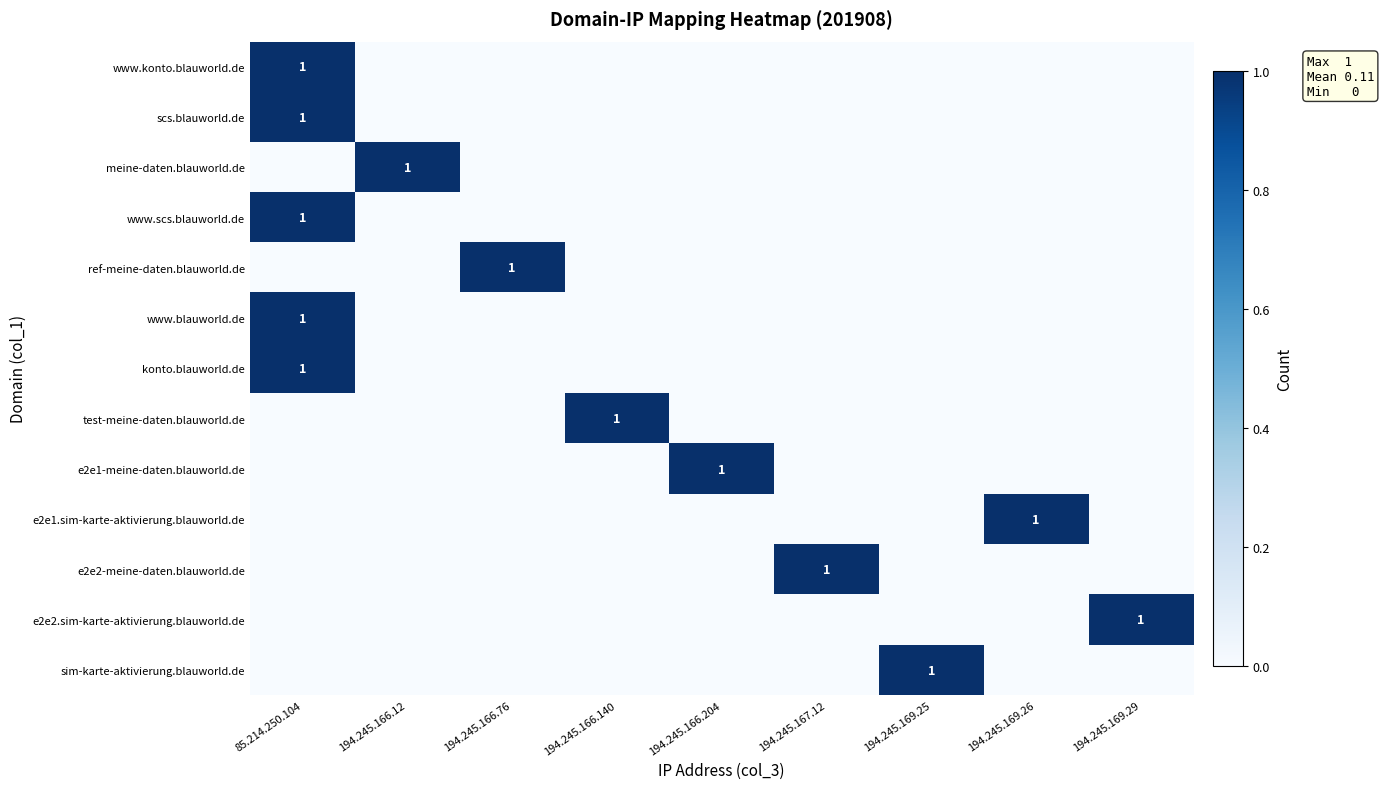

At how many categories does at least one series exceed 0?

9